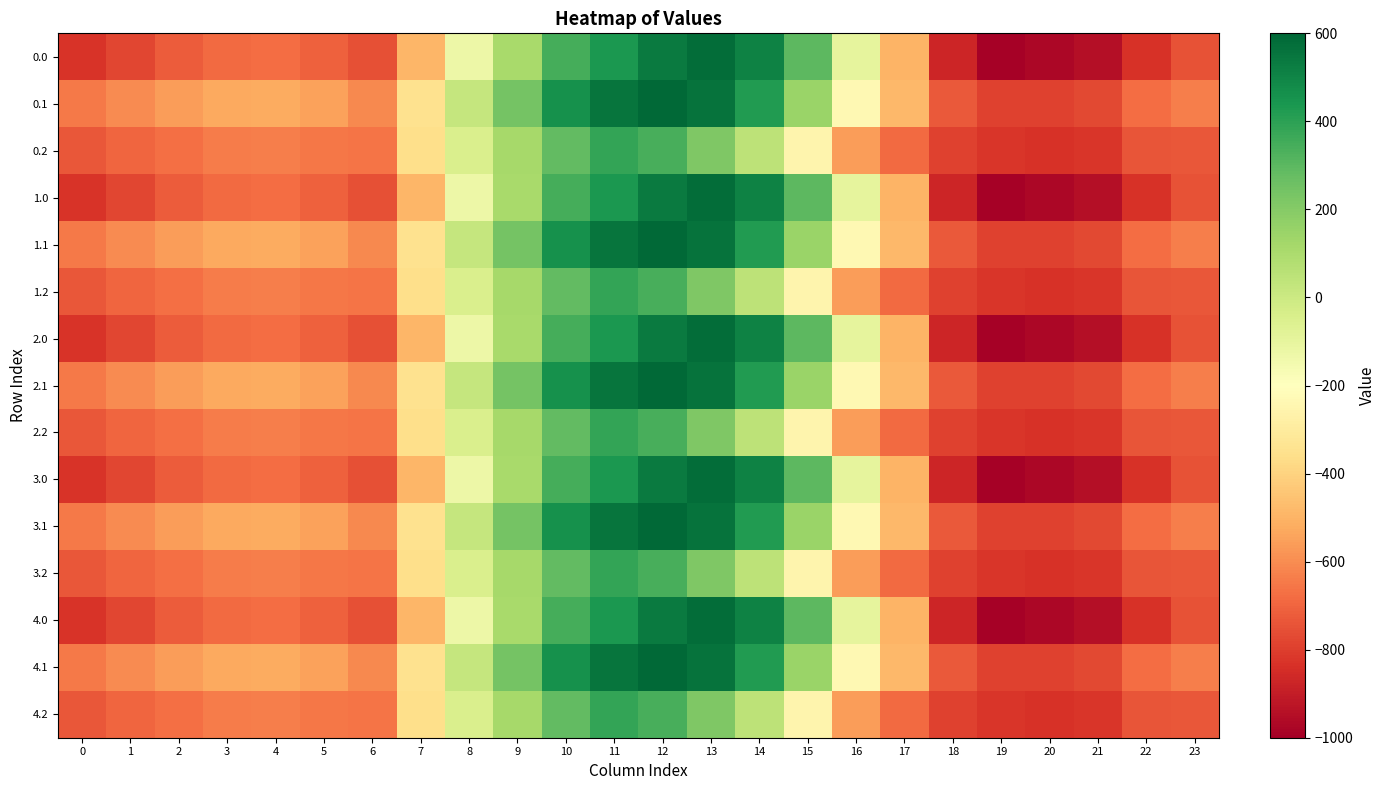

Reading left to right, list all the values displayed in this chart.

0.0: 0=-826.1	1=-780.3	2=-720.9	3=-683.5	4=-678.5	5=-709.3	6=-751.4	7=-487.6	8=-129.2	9=107.1	10=347.9	11=431.9	12=531.4	13=576.8	14=510.3	15=298.1	16=-95.8	17=-495.4	18=-872.9	19=-991.4	20=-972.7	21=-949.2	22=-835.0	23=-749.1
0.1: 0=-643.9	1=-601.3	2=-561.4	3=-527.4	4=-524.3	5=-548.4	6=-609.2	7=-346.4	8=21.7	9=243.7	10=457.4	11=553.2	12=589.3	13=559.1	14=424.5	15=144.0	16=-235.1	17=-483.5	18=-727.3	19=-793.6	20=-788.7	21=-771.5	22=-675.4	23=-631.6
0.2: 0=-737.3	1=-696.6	2=-674.3	3=-641.3	4=-637.4	5=-652.9	6=-660.9	7=-360.2	8=-47.7	9=117.3	10=285.6	11=386.0	12=339.6	13=213.6	14=47.9	15=-253.4	16=-556.9	17=-684.8	18=-789.1	19=-821.9	20=-832.7	21=-819.9	22=-740.6	23=-737.5
1.0: 0=-826.1	1=-780.3	2=-720.9	3=-683.5	4=-678.5	5=-709.3	6=-751.4	7=-487.6	8=-129.2	9=107.1	10=347.9	11=431.9	12=531.4	13=576.8	14=510.3	15=298.1	16=-95.8	17=-495.4	18=-872.9	19=-991.4	20=-972.7	21=-949.2	22=-835.0	23=-749.1
1.1: 0=-643.9	1=-601.3	2=-561.4	3=-527.4	4=-524.3	5=-548.4	6=-609.2	7=-346.4	8=21.7	9=243.7	10=457.4	11=553.2	12=589.3	13=559.1	14=424.5	15=144.0	16=-235.1	17=-483.5	18=-727.3	19=-793.6	20=-788.7	21=-771.5	22=-675.4	23=-631.6
1.2: 0=-737.3	1=-696.6	2=-674.3	3=-641.3	4=-637.4	5=-652.9	6=-660.9	7=-360.2	8=-47.7	9=117.3	10=285.6	11=386.0	12=339.6	13=213.6	14=47.9	15=-253.4	16=-556.9	17=-684.8	18=-789.1	19=-821.9	20=-832.7	21=-819.9	22=-740.6	23=-737.5
2.0: 0=-826.1	1=-780.3	2=-720.9	3=-683.5	4=-678.5	5=-709.3	6=-751.4	7=-487.6	8=-129.2	9=107.1	10=347.9	11=431.9	12=531.4	13=576.8	14=510.3	15=298.1	16=-95.8	17=-495.4	18=-872.9	19=-991.4	20=-972.7	21=-949.2	22=-835.0	23=-749.1
2.1: 0=-643.9	1=-601.3	2=-561.4	3=-527.4	4=-524.3	5=-548.4	6=-609.2	7=-346.4	8=21.7	9=243.7	10=457.4	11=553.2	12=589.3	13=559.1	14=424.5	15=144.0	16=-235.1	17=-483.5	18=-727.3	19=-793.6	20=-788.7	21=-771.5	22=-675.4	23=-631.6
2.2: 0=-737.3	1=-696.6	2=-674.3	3=-641.3	4=-637.4	5=-652.9	6=-660.9	7=-360.2	8=-47.7	9=117.3	10=285.6	11=386.0	12=339.6	13=213.6	14=47.9	15=-253.4	16=-556.9	17=-684.8	18=-789.1	19=-821.9	20=-832.7	21=-819.9	22=-740.6	23=-737.5
3.0: 0=-826.1	1=-780.3	2=-720.9	3=-683.5	4=-678.5	5=-709.3	6=-751.4	7=-487.6	8=-129.2	9=107.1	10=347.9	11=431.9	12=531.4	13=576.8	14=510.3	15=298.1	16=-95.8	17=-495.4	18=-872.9	19=-991.4	20=-972.7	21=-949.2	22=-835.0	23=-749.1
3.1: 0=-643.9	1=-601.3	2=-561.4	3=-527.4	4=-524.3	5=-548.4	6=-609.2	7=-346.4	8=21.7	9=243.7	10=457.4	11=553.2	12=589.3	13=559.1	14=424.5	15=144.0	16=-235.1	17=-483.5	18=-727.3	19=-793.6	20=-788.7	21=-771.5	22=-675.4	23=-631.6
3.2: 0=-737.3	1=-696.6	2=-674.3	3=-641.3	4=-637.4	5=-652.9	6=-660.9	7=-360.2	8=-47.7	9=117.3	10=285.6	11=386.0	12=339.6	13=213.6	14=47.9	15=-253.4	16=-556.9	17=-684.8	18=-789.1	19=-821.9	20=-832.7	21=-819.9	22=-740.6	23=-737.5
4.0: 0=-826.1	1=-780.3	2=-720.9	3=-683.5	4=-678.5	5=-709.3	6=-751.4	7=-487.6	8=-129.2	9=107.1	10=347.9	11=431.9	12=531.4	13=576.8	14=510.3	15=298.1	16=-95.8	17=-495.4	18=-872.9	19=-991.4	20=-972.7	21=-949.2	22=-835.0	23=-749.1
4.1: 0=-643.9	1=-601.3	2=-561.4	3=-527.4	4=-524.3	5=-548.4	6=-609.2	7=-346.4	8=21.7	9=243.7	10=457.4	11=553.2	12=589.3	13=559.1	14=424.5	15=144.0	16=-235.1	17=-483.5	18=-727.3	19=-793.6	20=-788.7	21=-771.5	22=-675.4	23=-631.6
4.2: 0=-737.3	1=-696.6	2=-674.3	3=-641.3	4=-637.4	5=-652.9	6=-660.9	7=-360.2	8=-47.7	9=117.3	10=285.6	11=386.0	12=339.6	13=213.6	14=47.9	15=-253.4	16=-556.9	17=-684.8	18=-789.1	19=-821.9	20=-832.7	21=-819.9	22=-740.6	23=-737.5